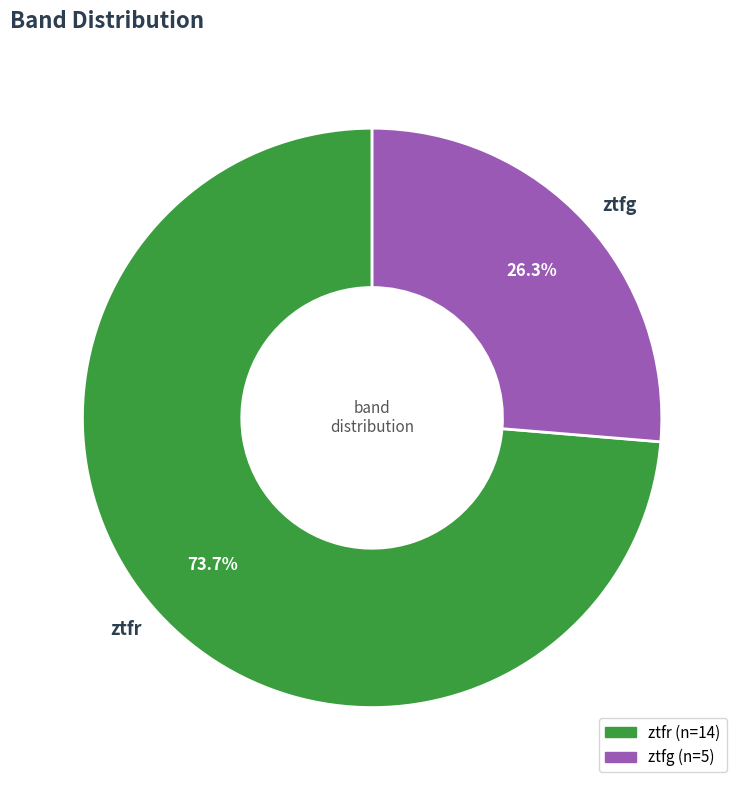

How many slices are in this pie chart?

2